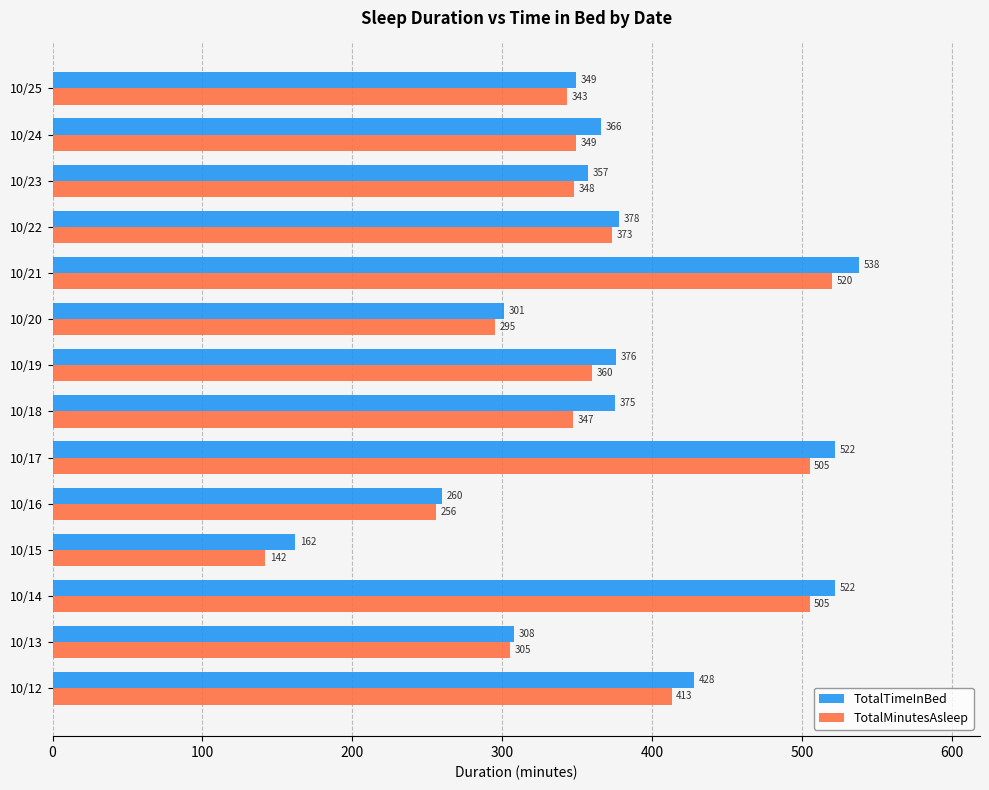

At how many categories does at least one series exceed 527?

1